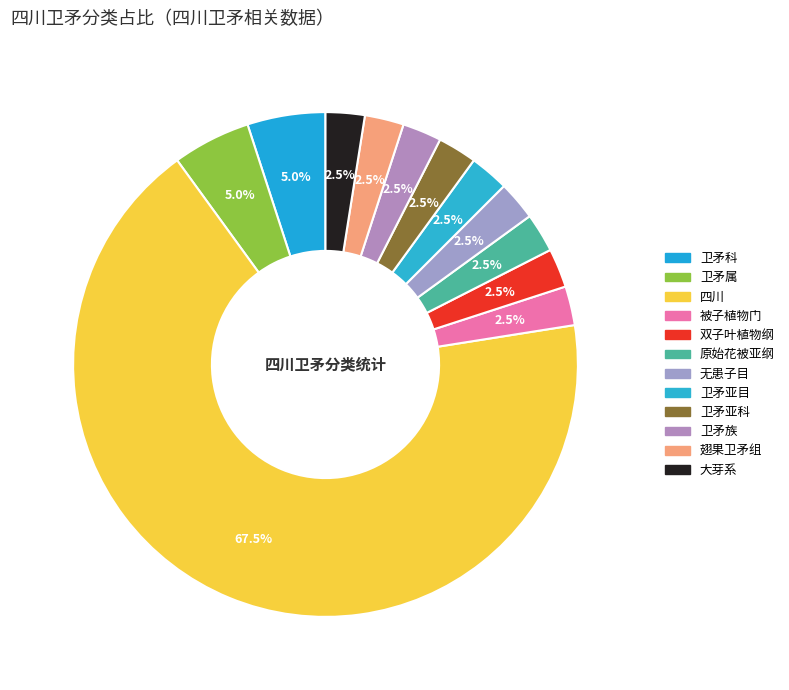

To the nearest percent, what is the average slice percentage?

8%